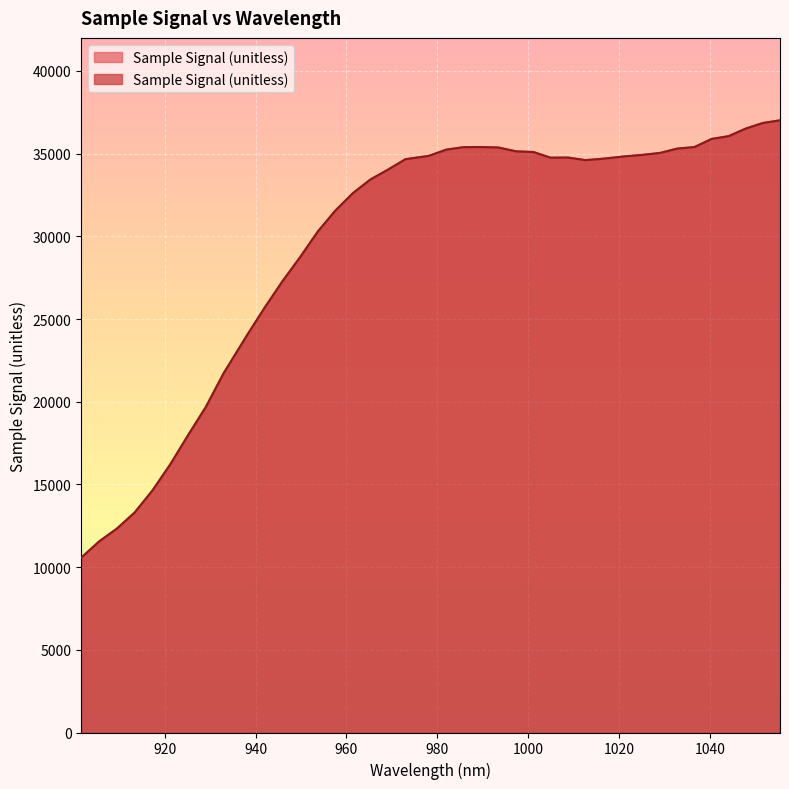

The chart shows a value of 46487 at 972.995866. True or false?

False